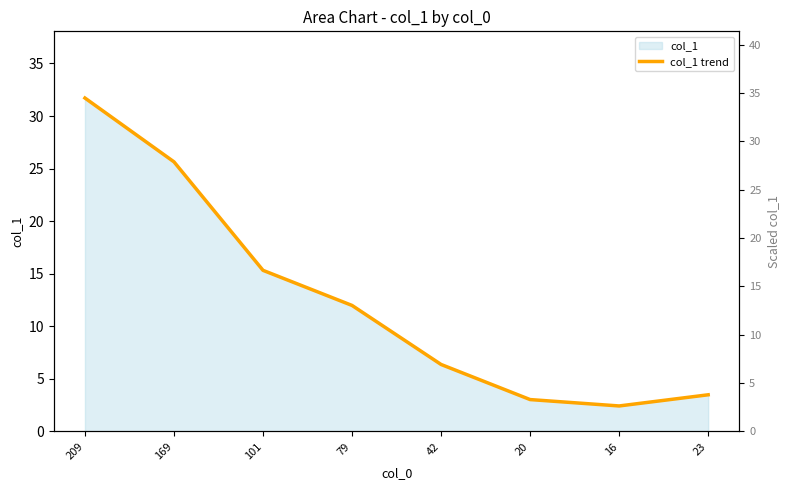

List the labels in order of value, largest first.

209, 169, 101, 79, 42, 23, 20, 16